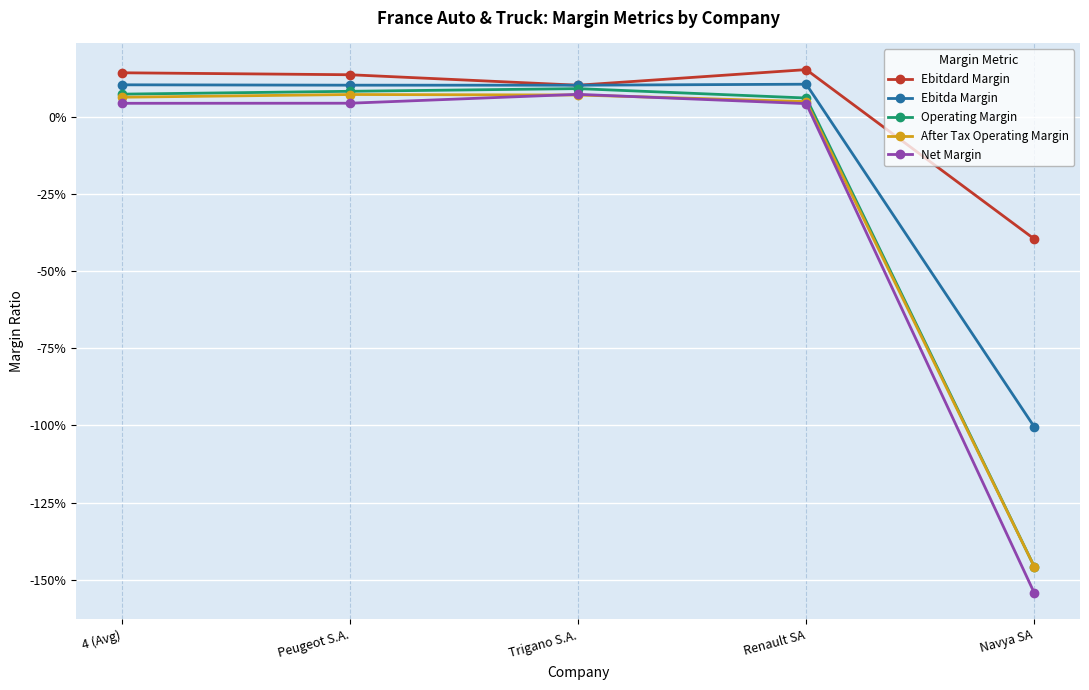

Reading right to left, transcribe all the data shown in this chart.

Ebitdard Margin: -0.4	0.2	0.1	0.1	0.1
Ebitda Margin: -1.0	0.1	0.1	0.1	0.1
Operating Margin: -1.5	0.1	0.1	0.1	0.1
After Tax Operating Margin: -1.5	0.0	0.1	0.1	0.1
Net Margin: -1.5	0.0	0.1	0.0	0.0